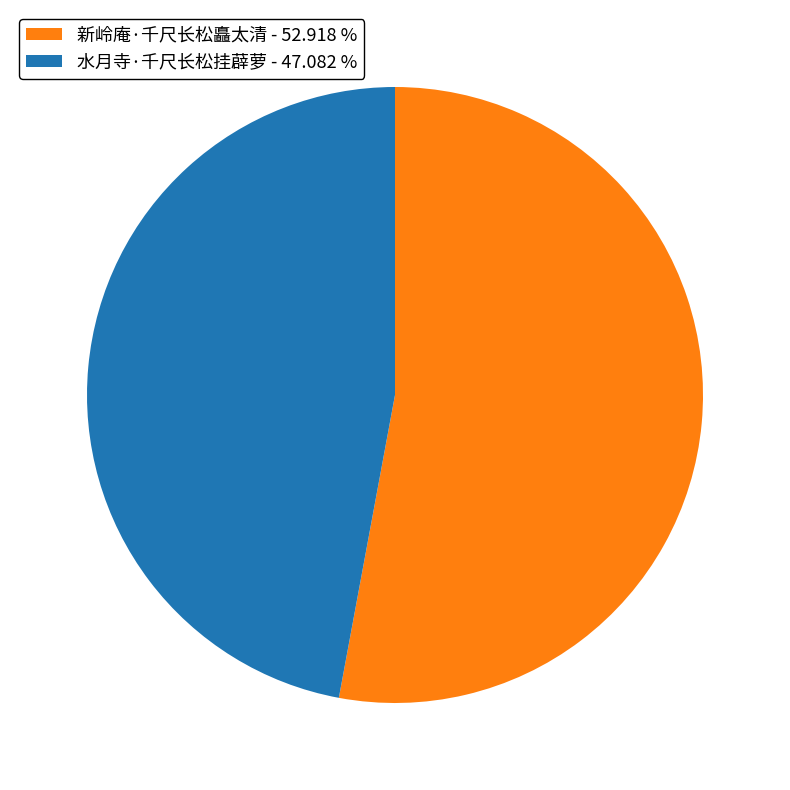

How many segments does this pie chart have?

2